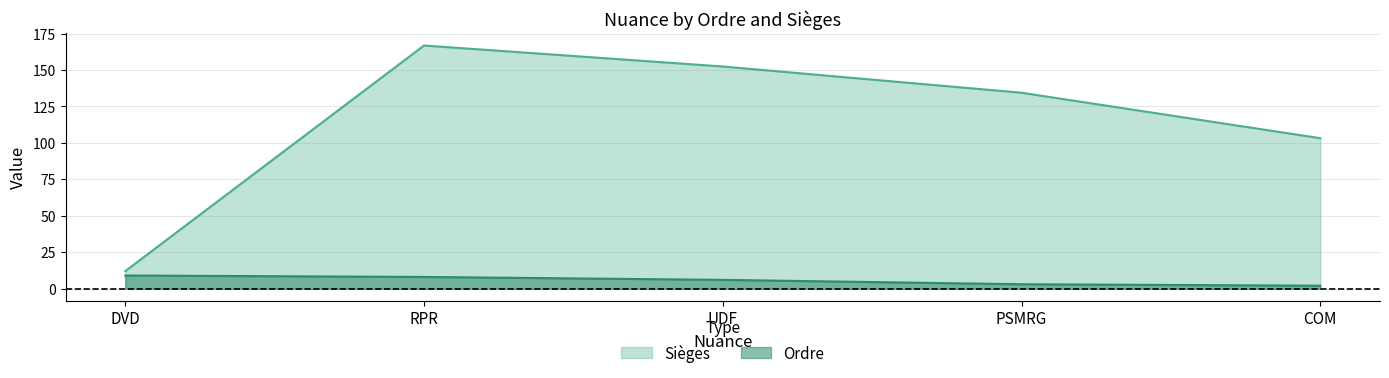

Which series changed the most between RPR and PSMRG?

Sièges